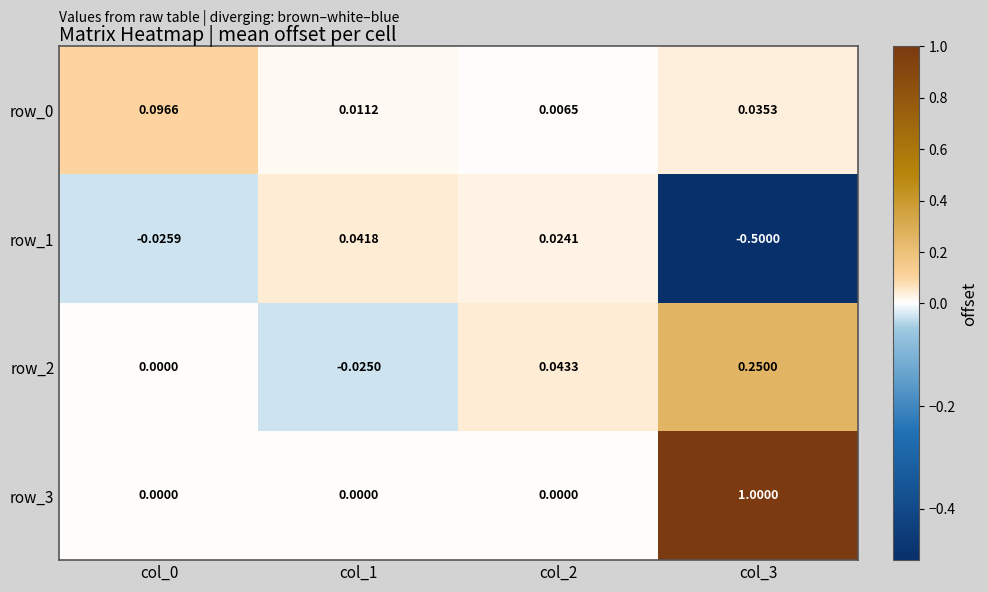

How many categories are shown in the chart?

4